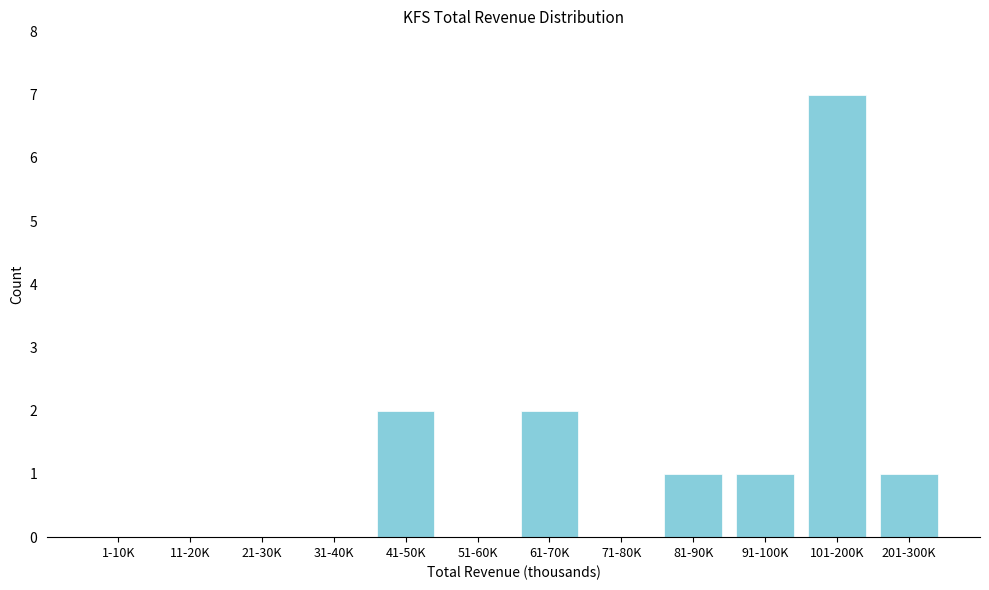

Reading left to right, list all the values displayed in this chart.

1-10K=0	11-20K=0	21-30K=0	31-40K=0	41-50K=2	51-60K=0	61-70K=2	71-80K=0	81-90K=1	91-100K=1	101-200K=7	201-300K=1